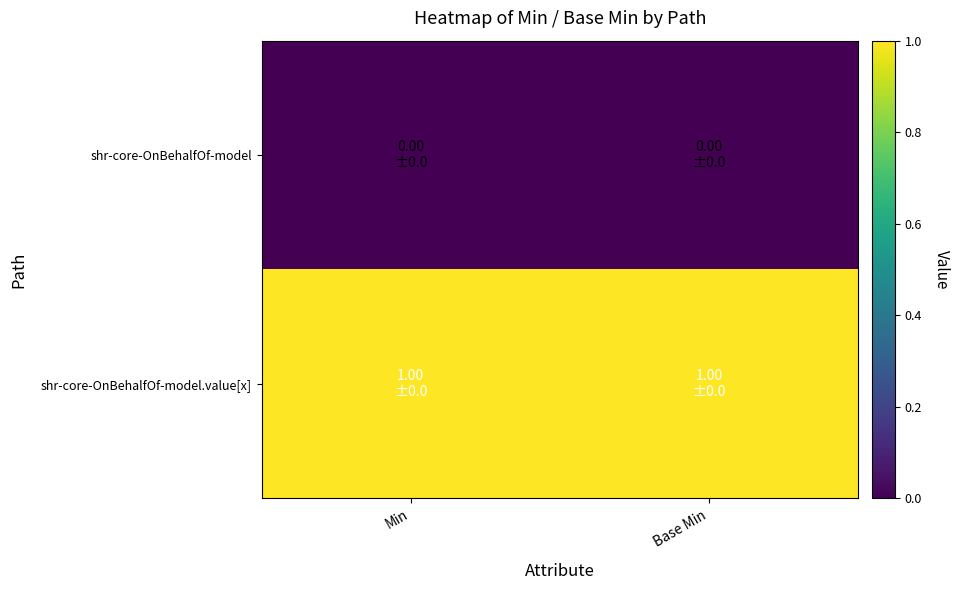

List the series in order of their overall mean, highest first.

shr-core-OnBehalfOf-model.value[x], shr-core-OnBehalfOf-model